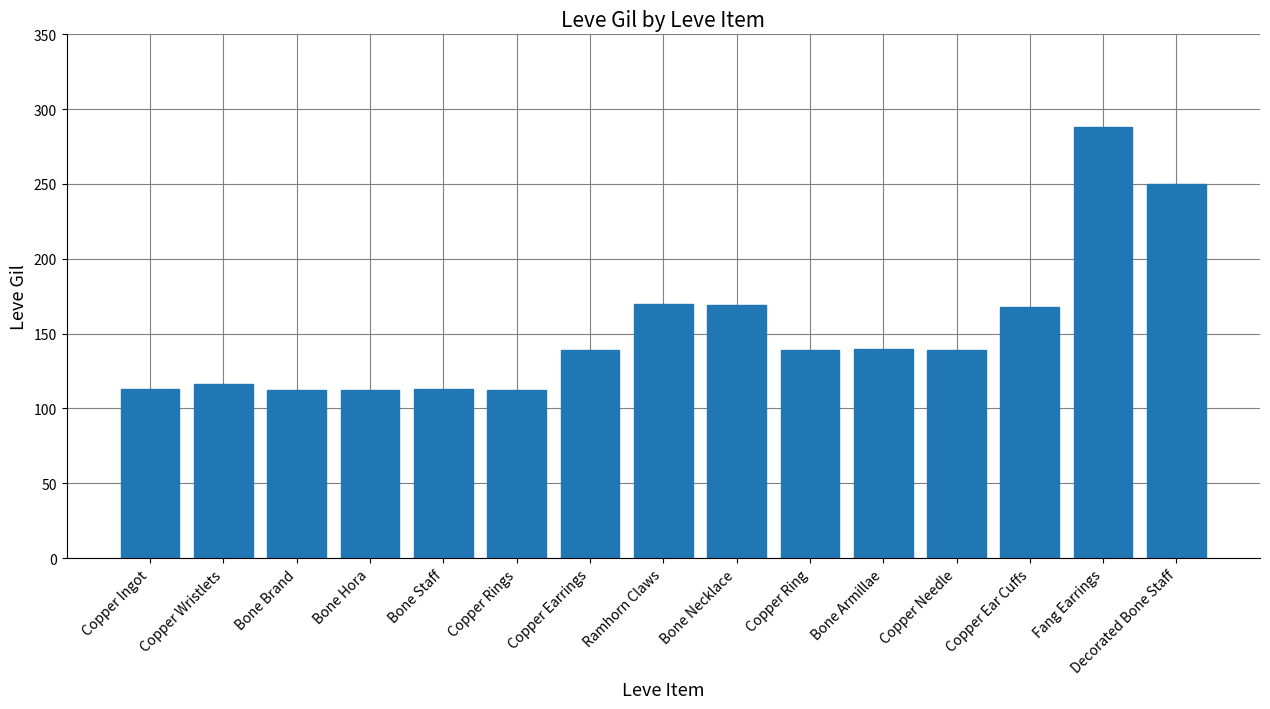

What is the smallest value displayed?

112